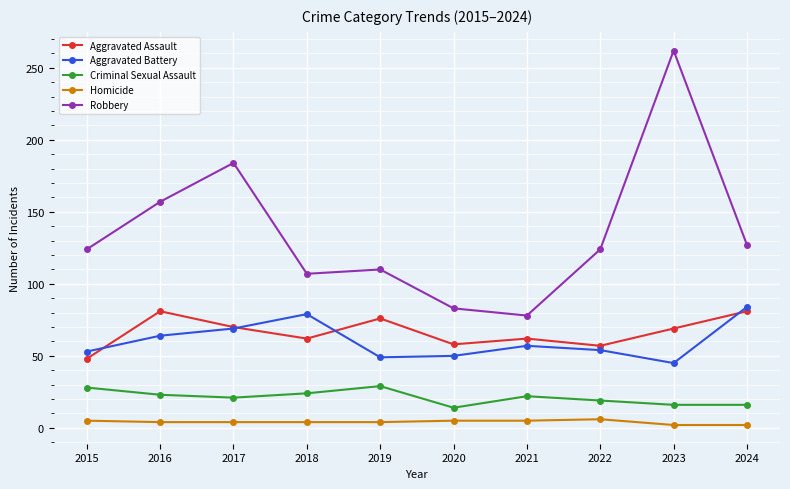

What is the value of the Robbery point at the 8th from the left?

124